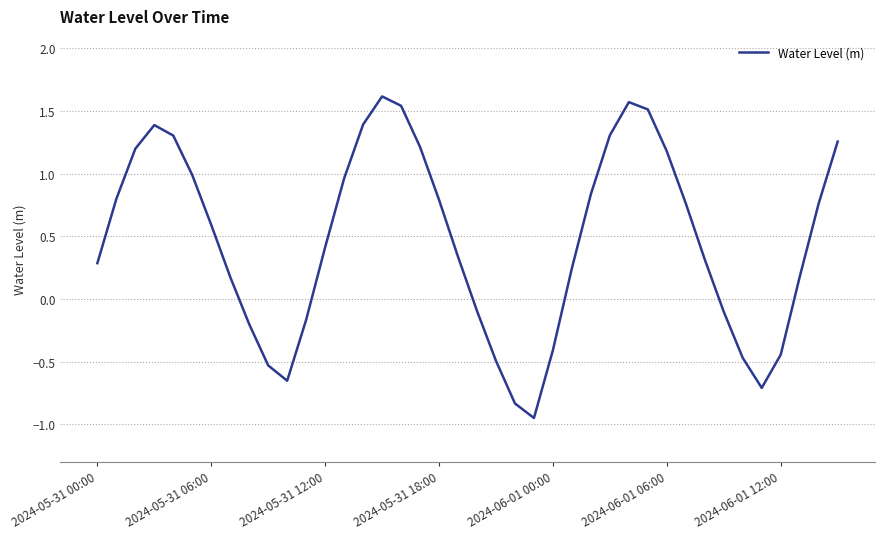

What is the difference between the maximum and minimum values?

2.6